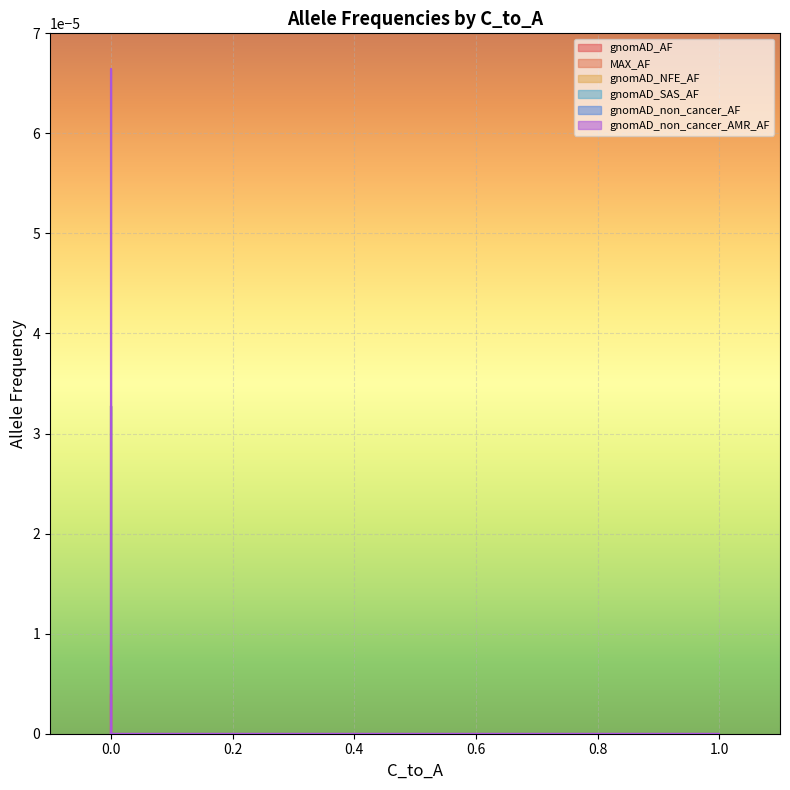

Rank the categories by gnomAD_non_cancer_AF value from highest to lowest.

0, 0, 0, 0, 0, 0, 1, 0, 0